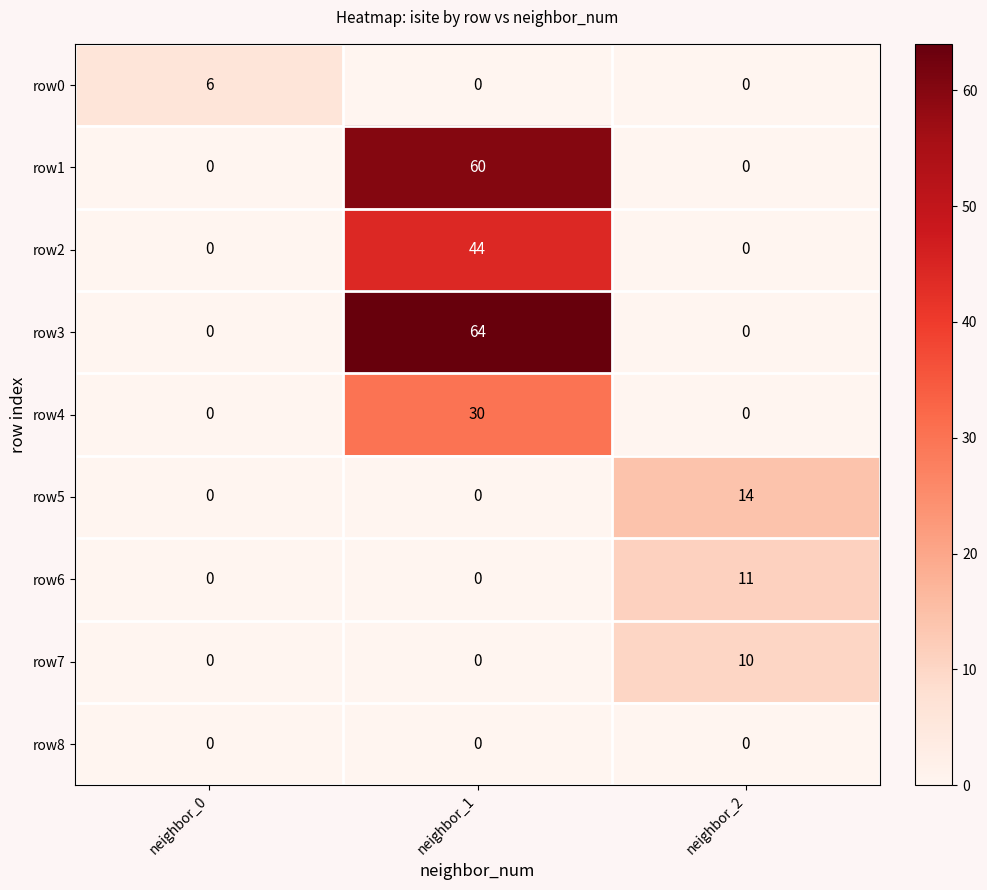

What is the average value of the row5 series?

5